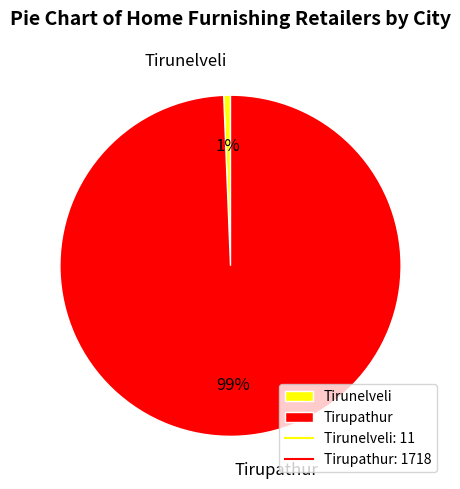

The Tirunelveli slice represents 6% of the pie. True or false?

False